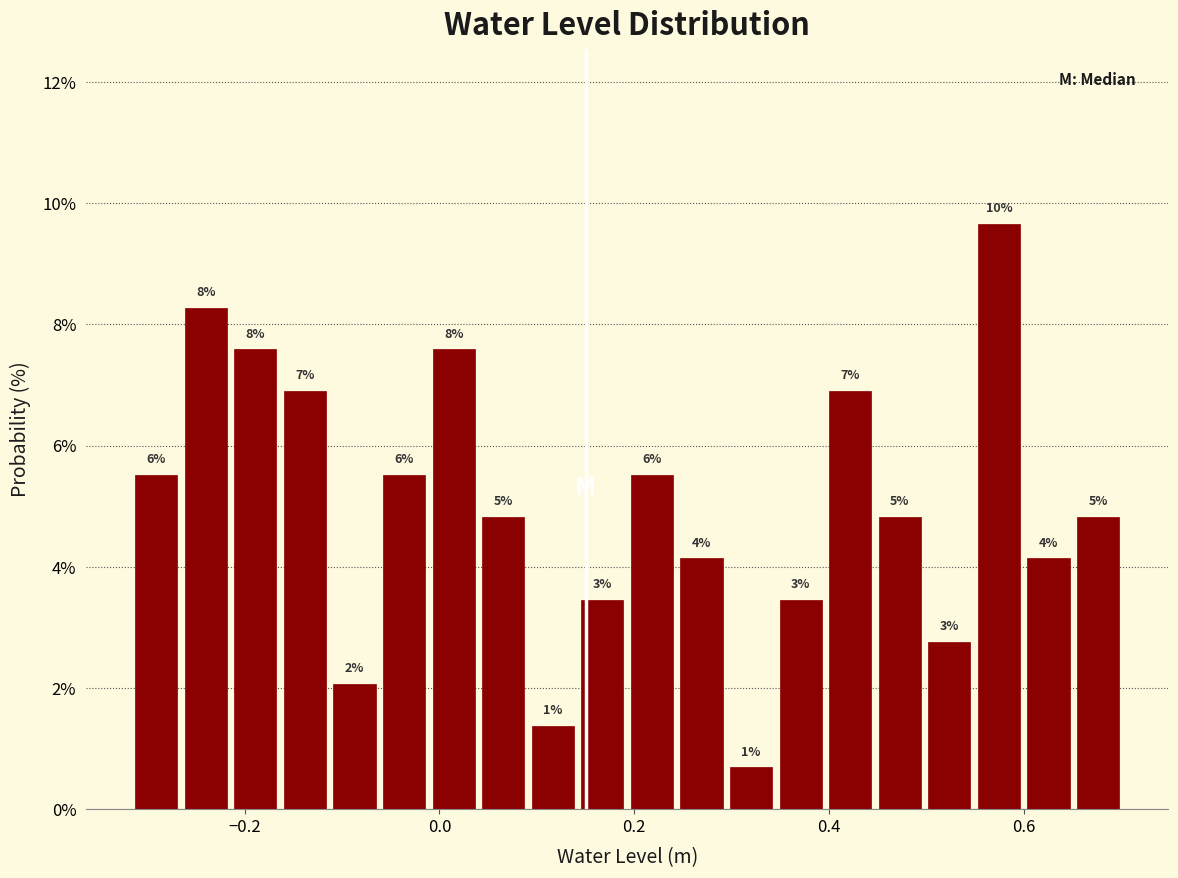

Read against the x-axis, roughly where is the centre of the tallest bar?

0.58